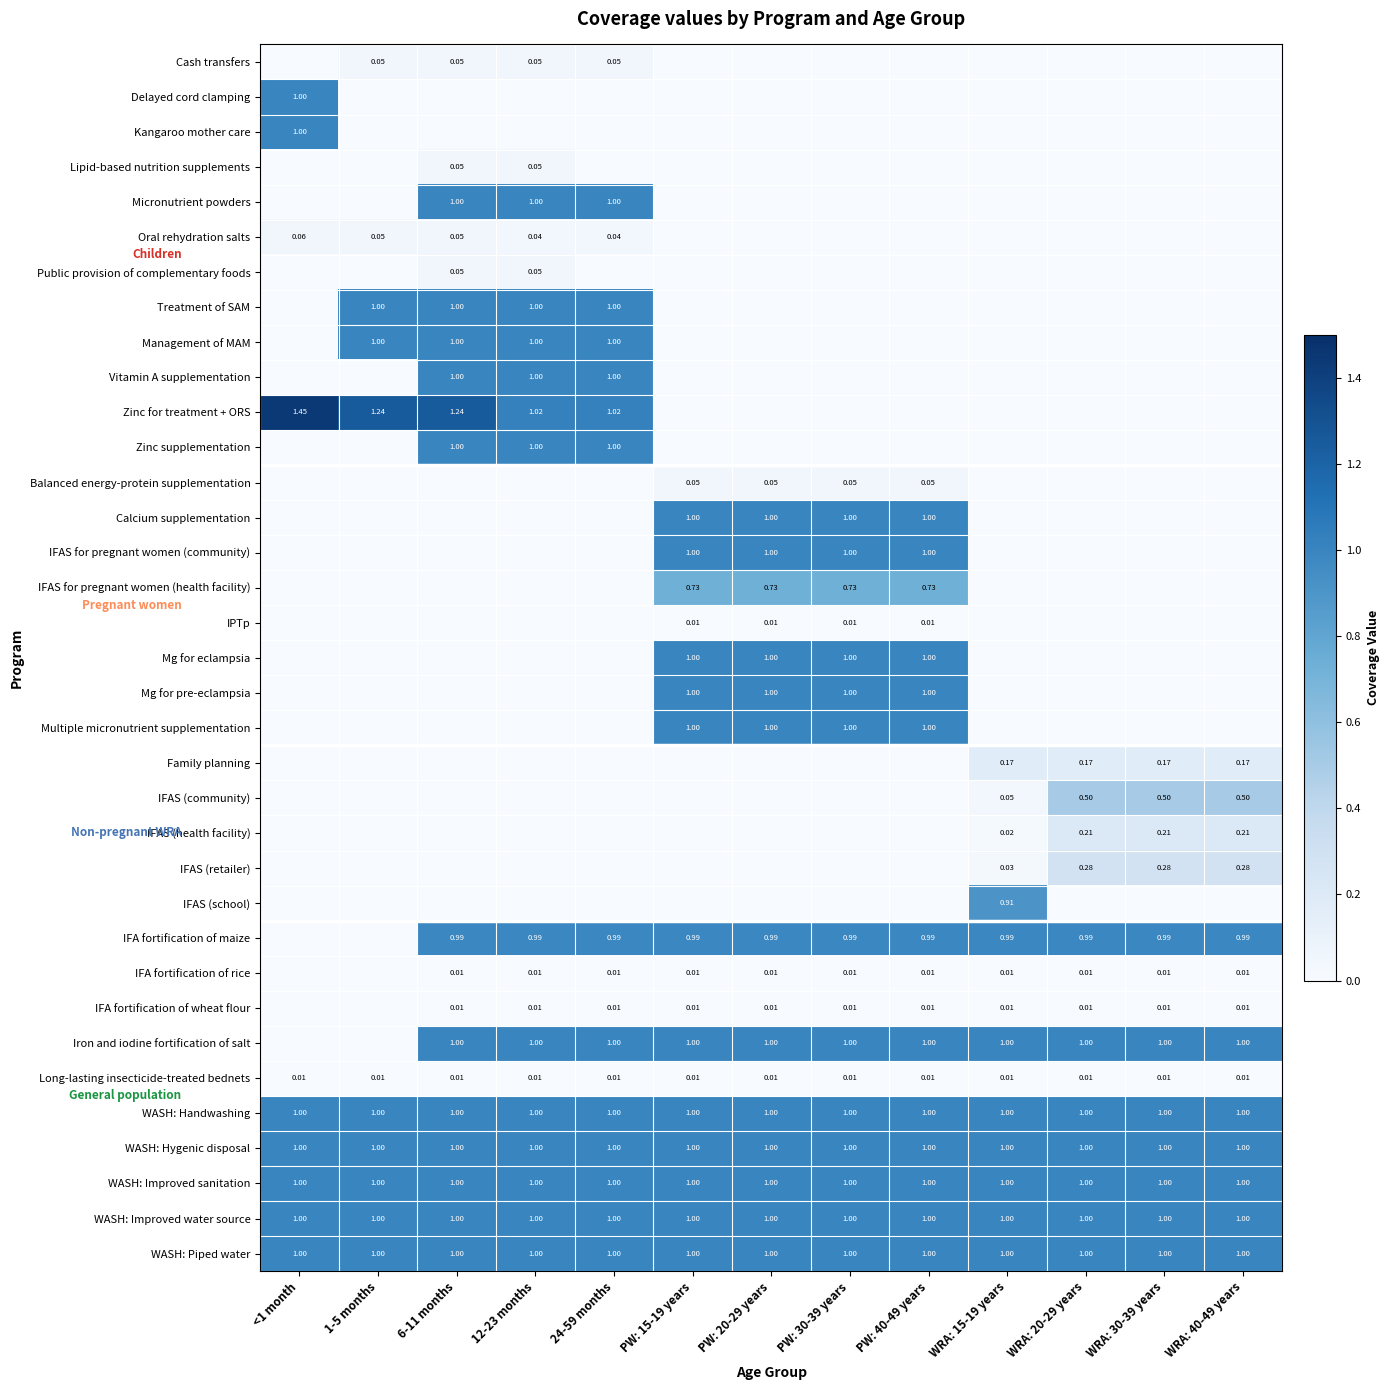

True or false: IFA fortification of maize has a value of 1.0 at 6-11 months.

True